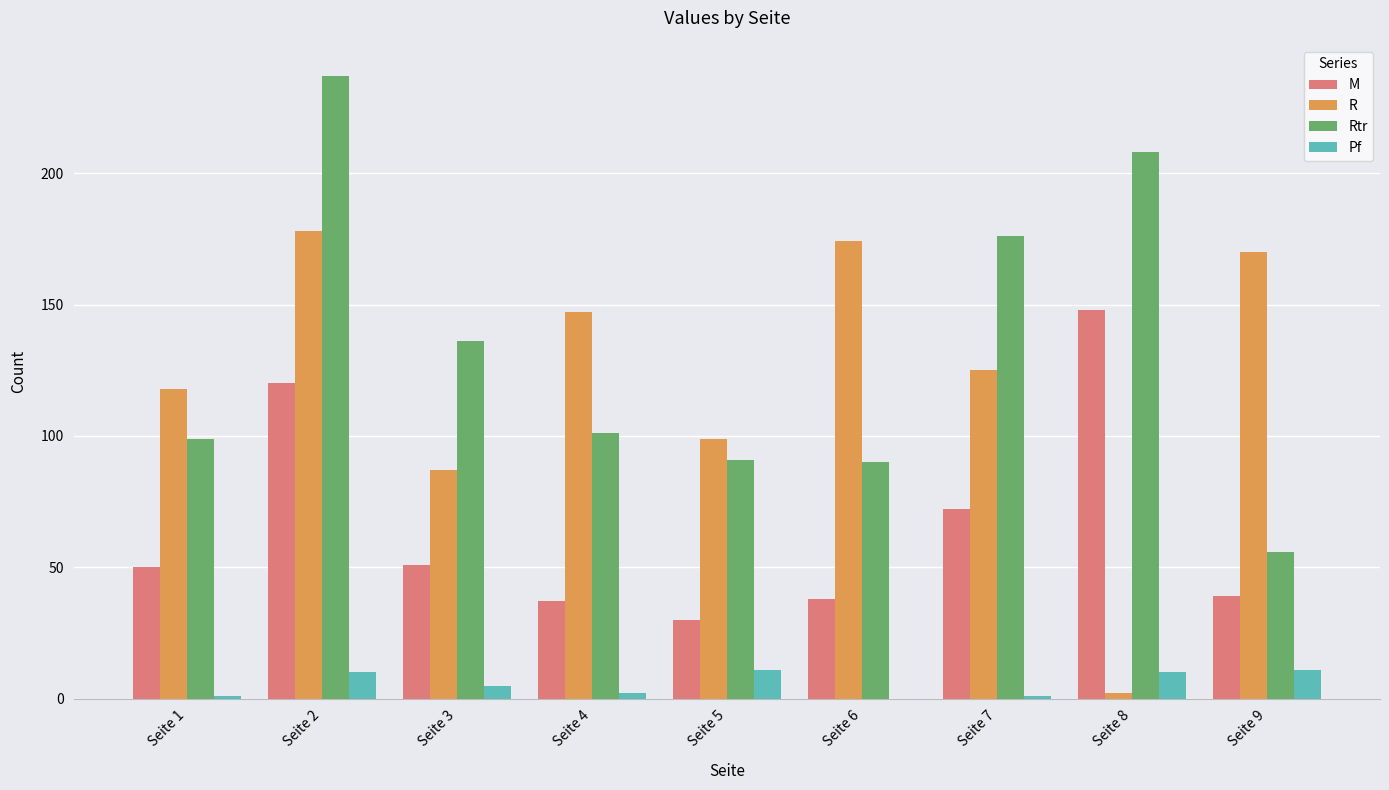

The Pf series shows 5 at Seite 3. True or false?

True